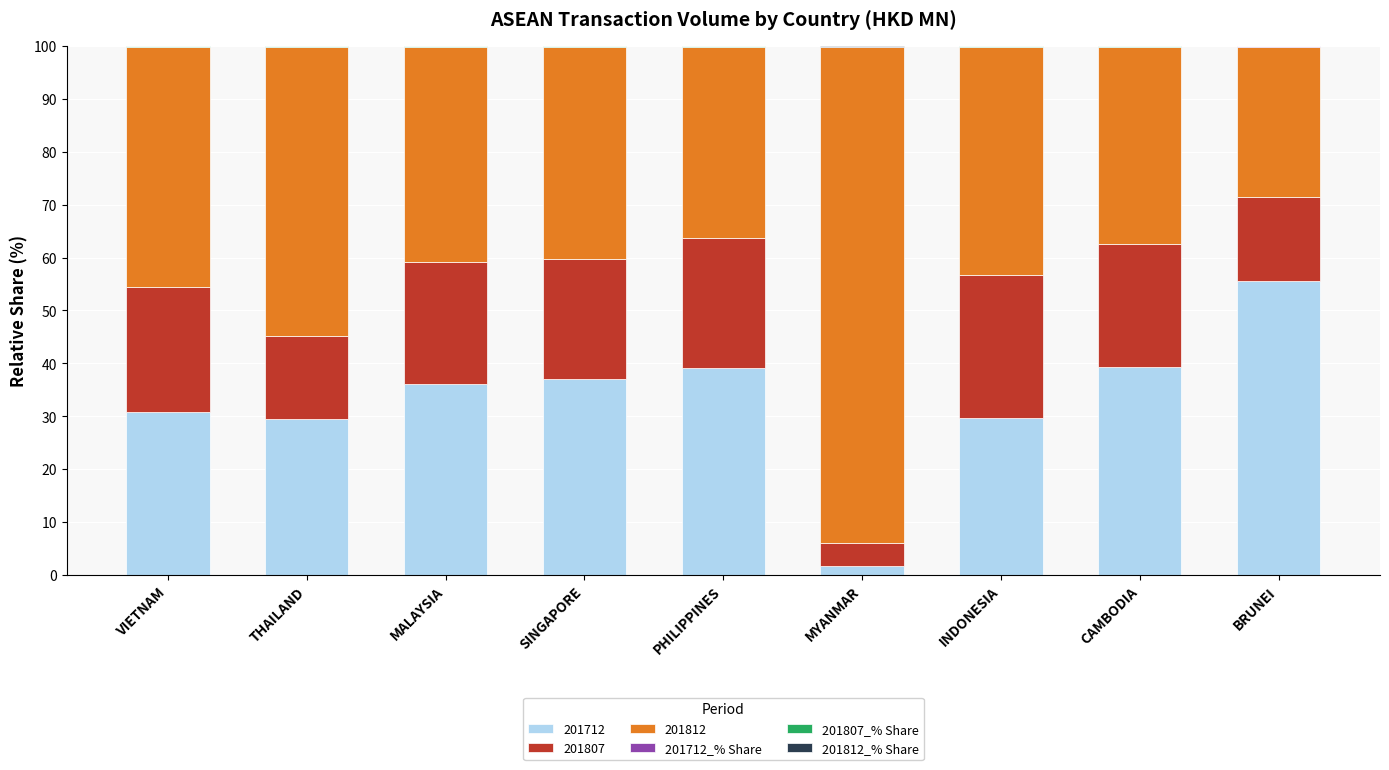

What is the sum of all 201712 values?

298.8